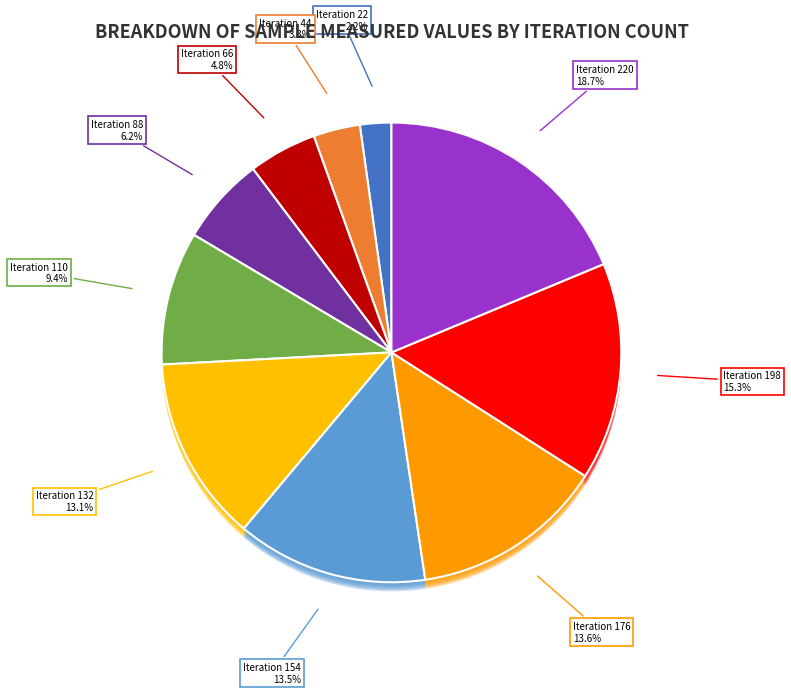

Is it true that 66 is 1% of the pie?

False